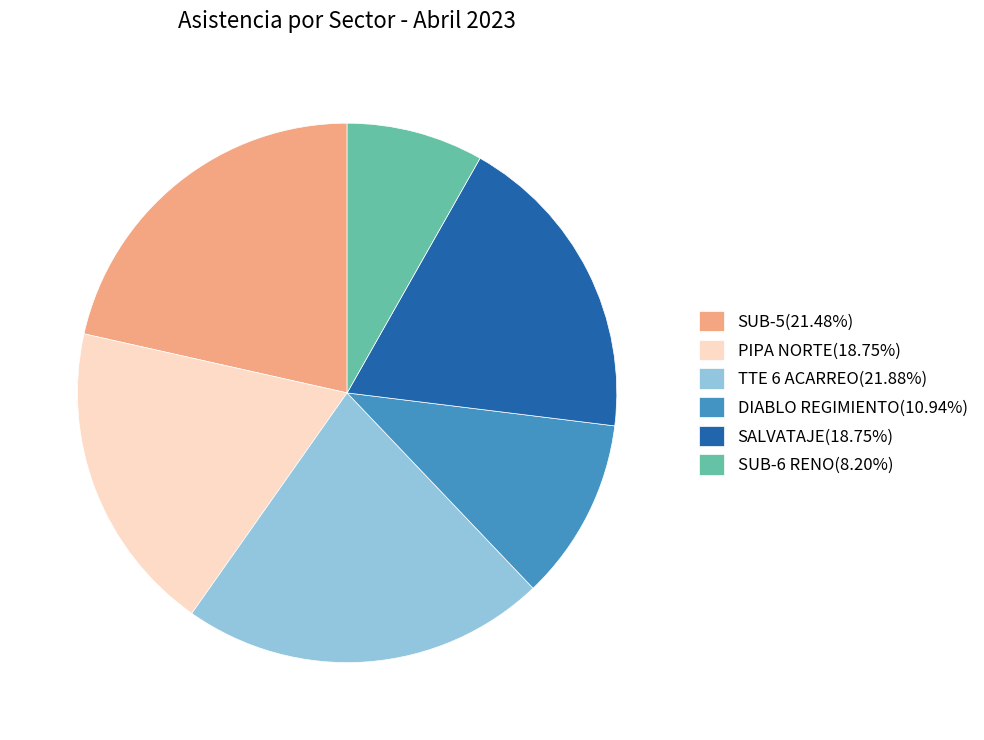

Is the sum of PIPA NORTE(18.75%) and SALVATAJE(18.75%) greater than half?

No